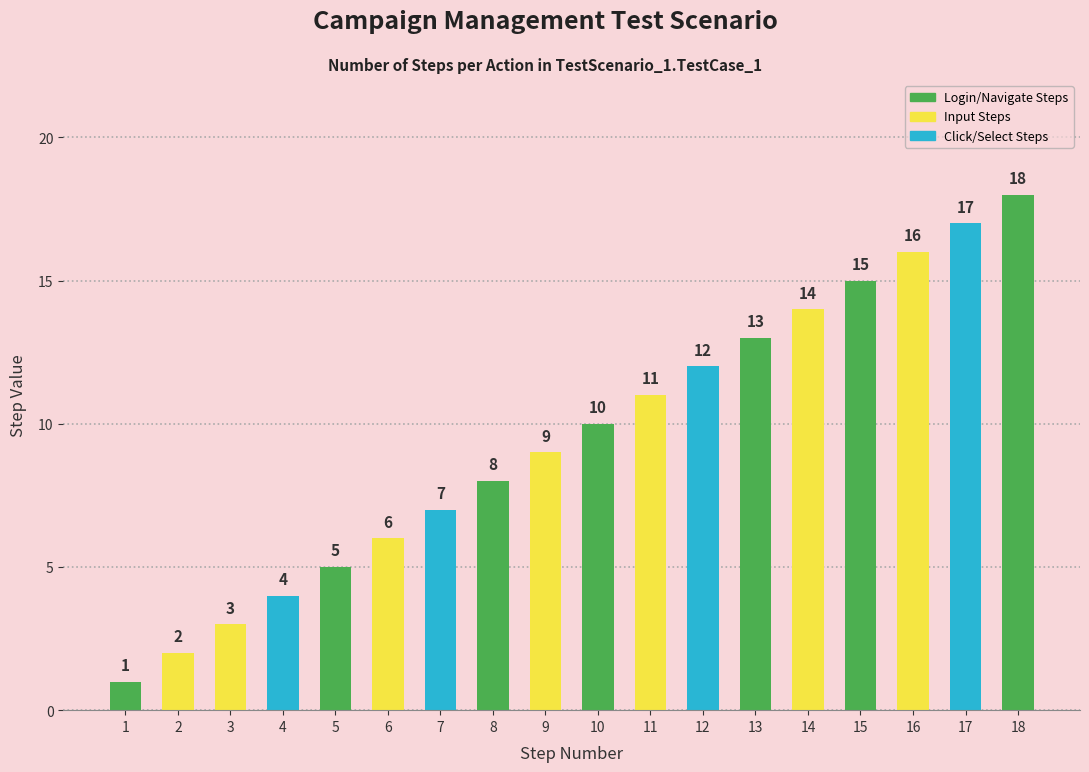

What is the change in value from 7 to 14?

+7